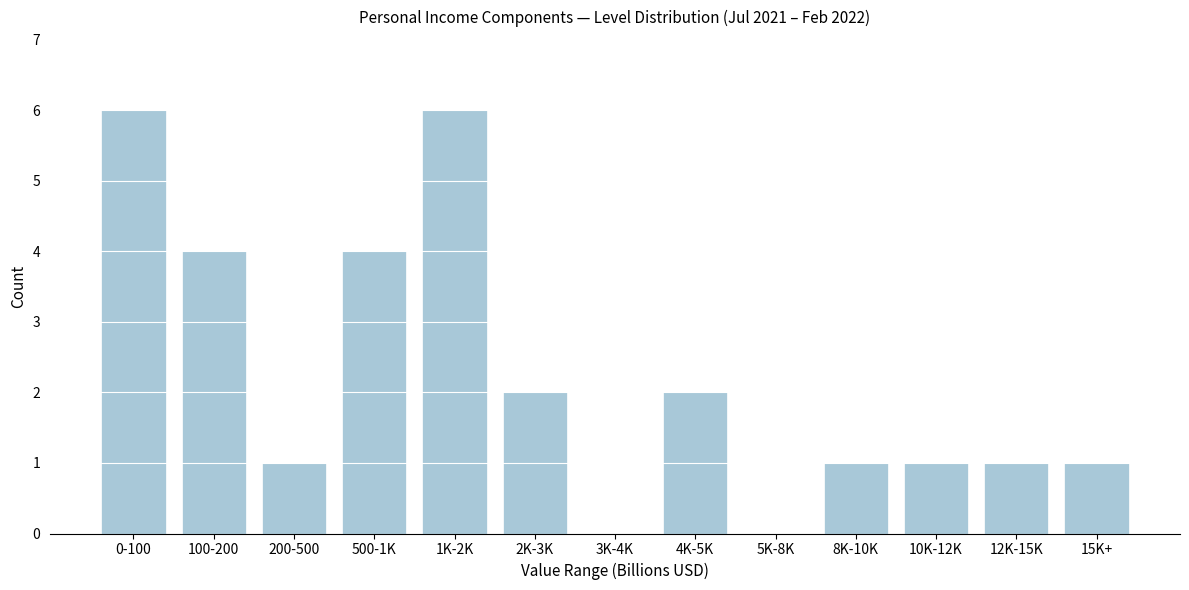

Reading right to left, list all the values displayed in this chart.

15K+=1	12K-15K=1	10K-12K=1	8K-10K=1	5K-8K=0	4K-5K=2	3K-4K=0	2K-3K=2	1K-2K=6	500-1K=4	200-500=1	100-200=4	0-100=6